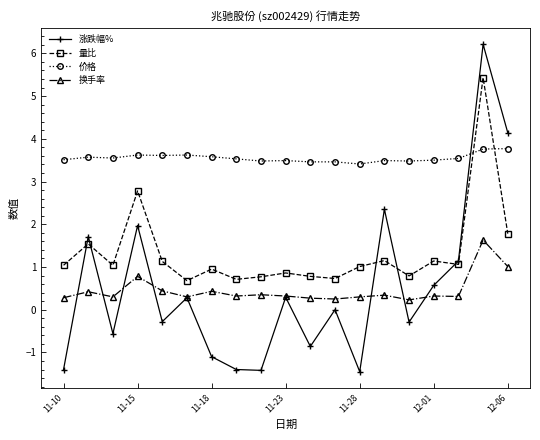

What is the highest value of the 量比 series?

5.4